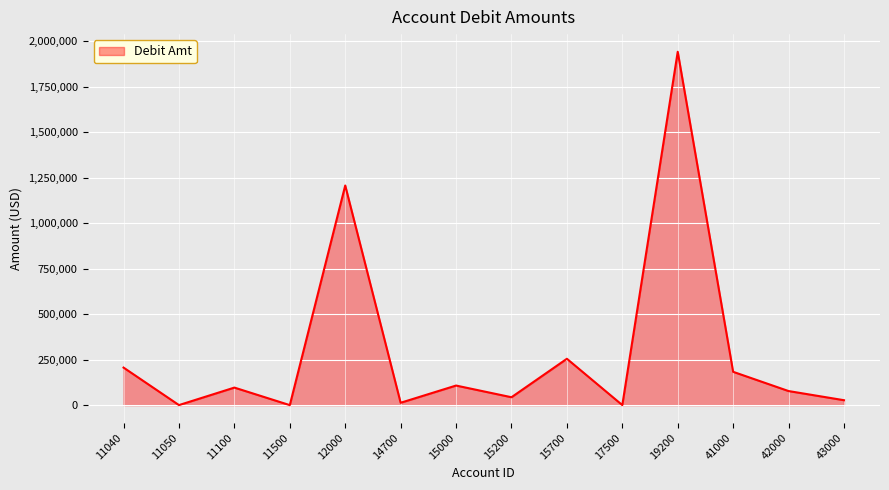

What is the difference between the values at 19200 and 41000?

1759432.7